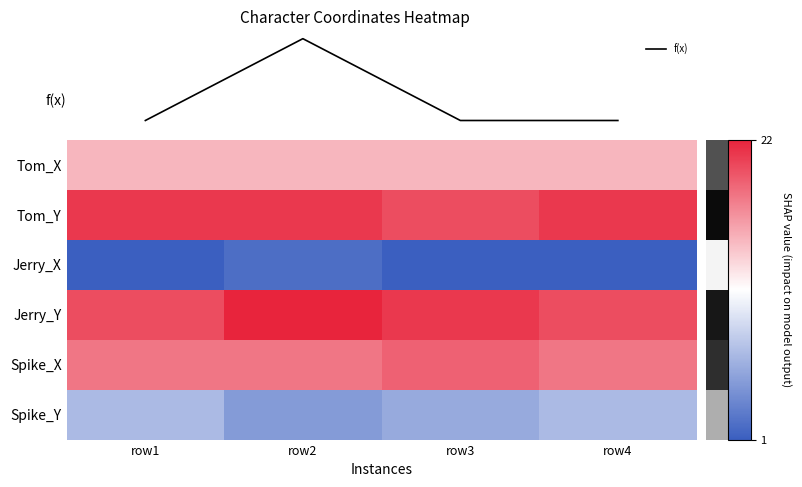

What is the difference between the maximum and minimum values in the Jerry_Y series?

2.0